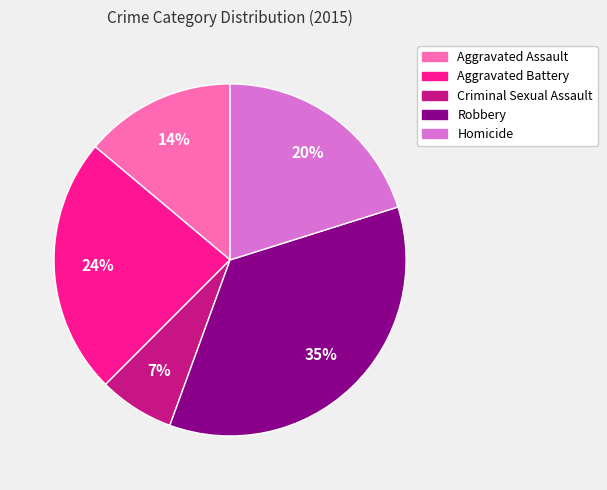

What is the largest slice in the pie chart?

Robbery